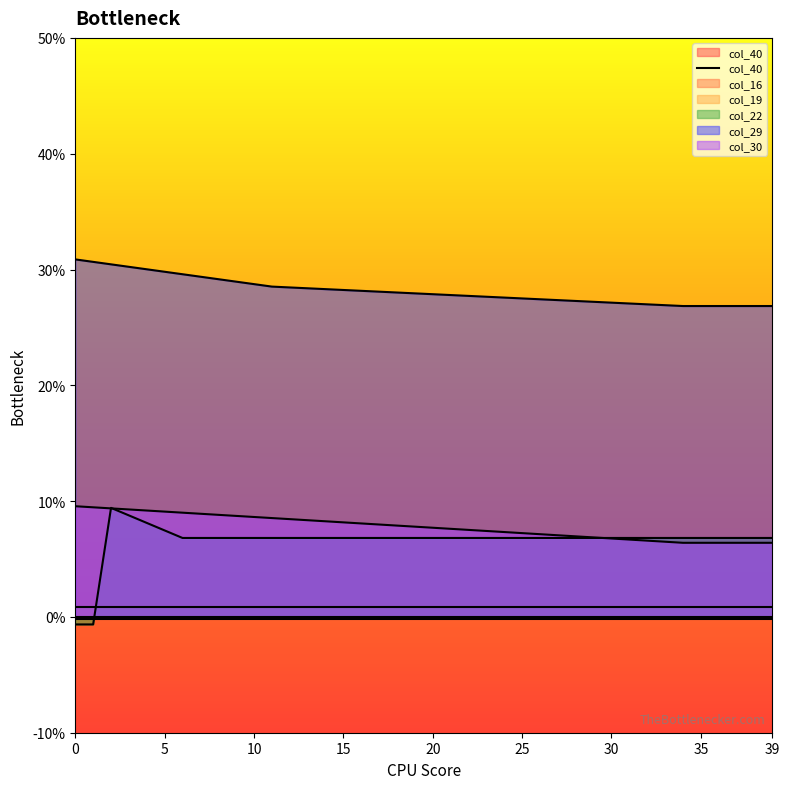

True or false: col_30 and col_29 cross at least once.

False